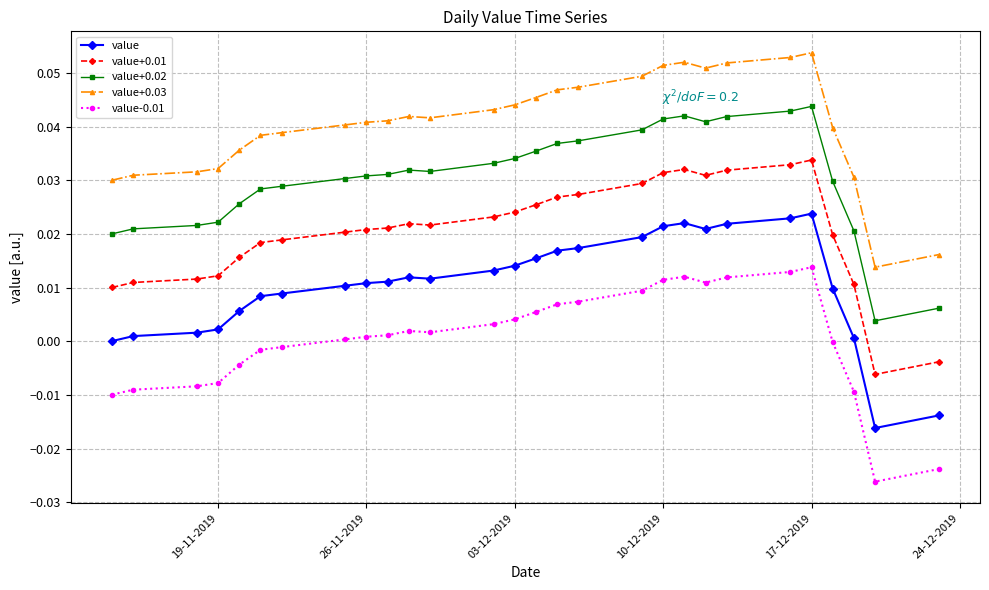

True or false: value+0.03 has more than 1 points higher than both neighbors.

True